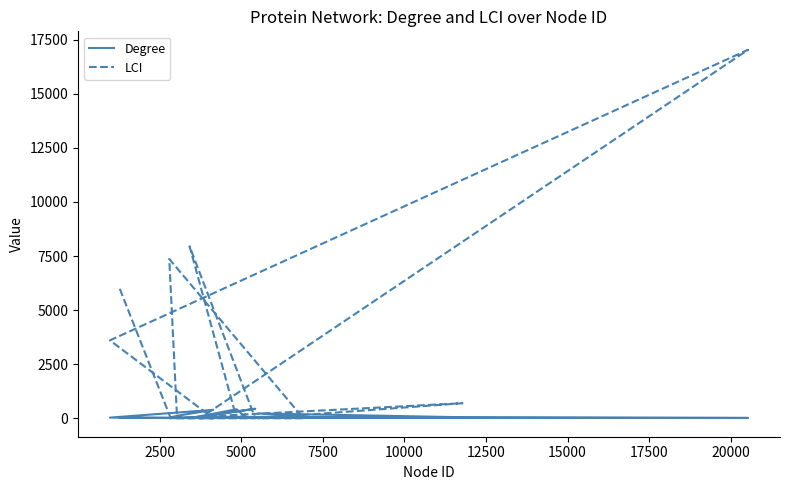

How many times do LCI and Degree cross each other?

10